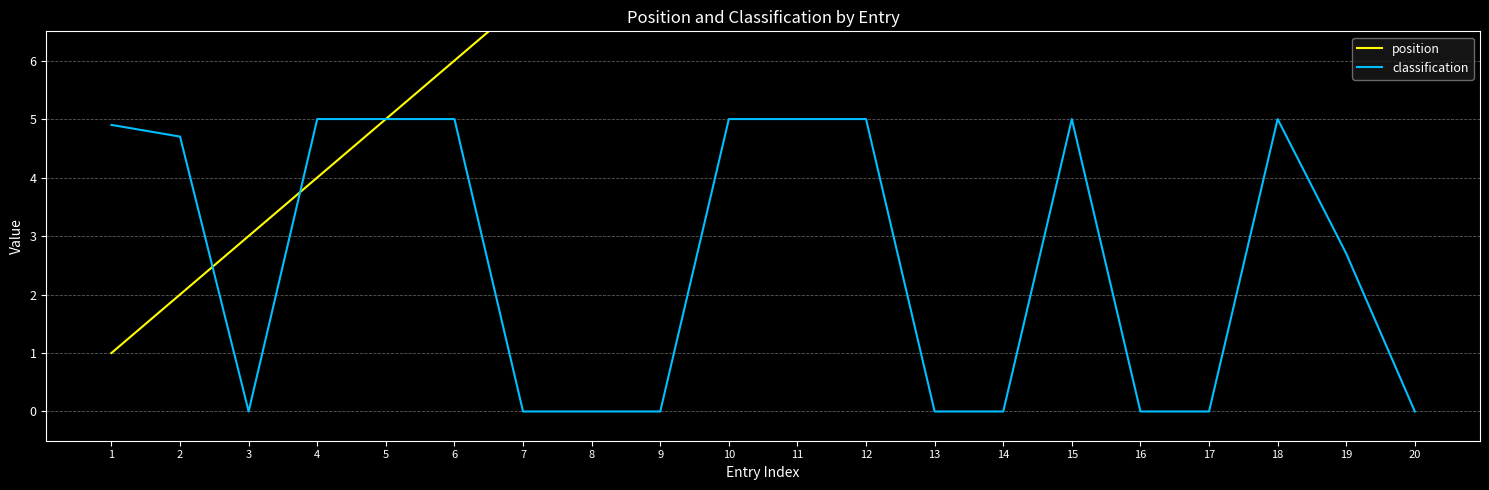

What is the total value across all series at 13?

13.0